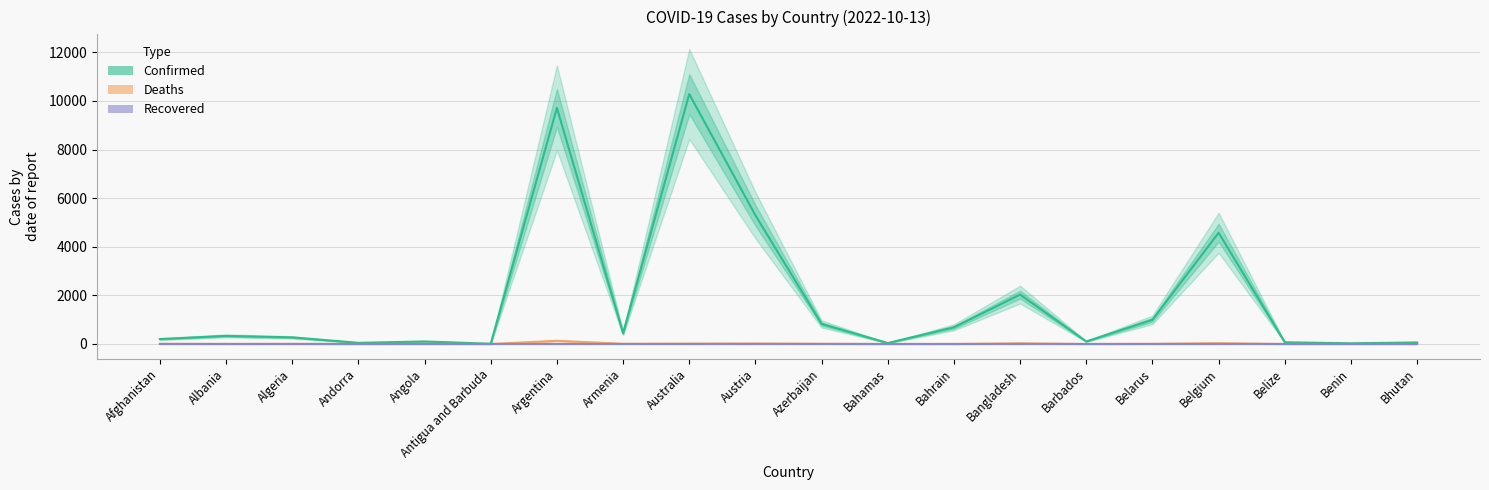

Does the chart have visible grid lines?

Yes